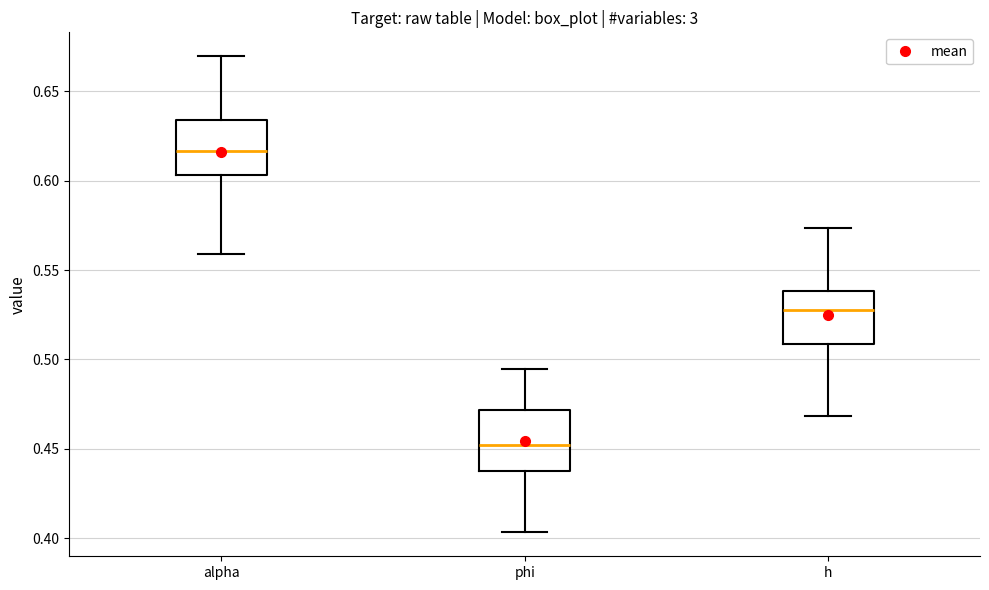

Where does the lower whisker of the box for h end on the y-axis? The values are not printed on the chart, so give them approximately, as read against the axis.

0.470